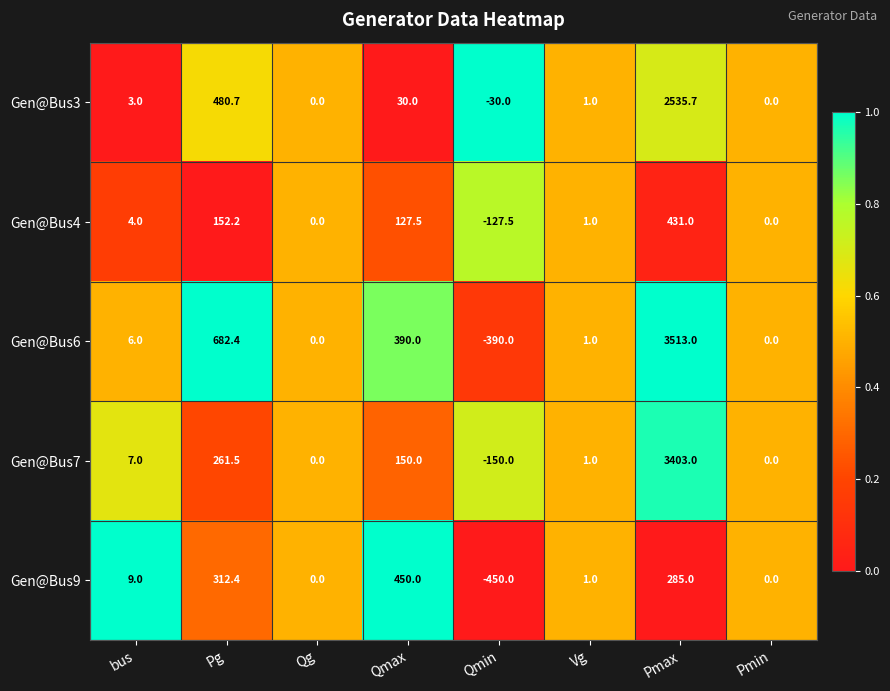

Is it true that Gen@Bus3 equals -30.0 at Qmin?

True